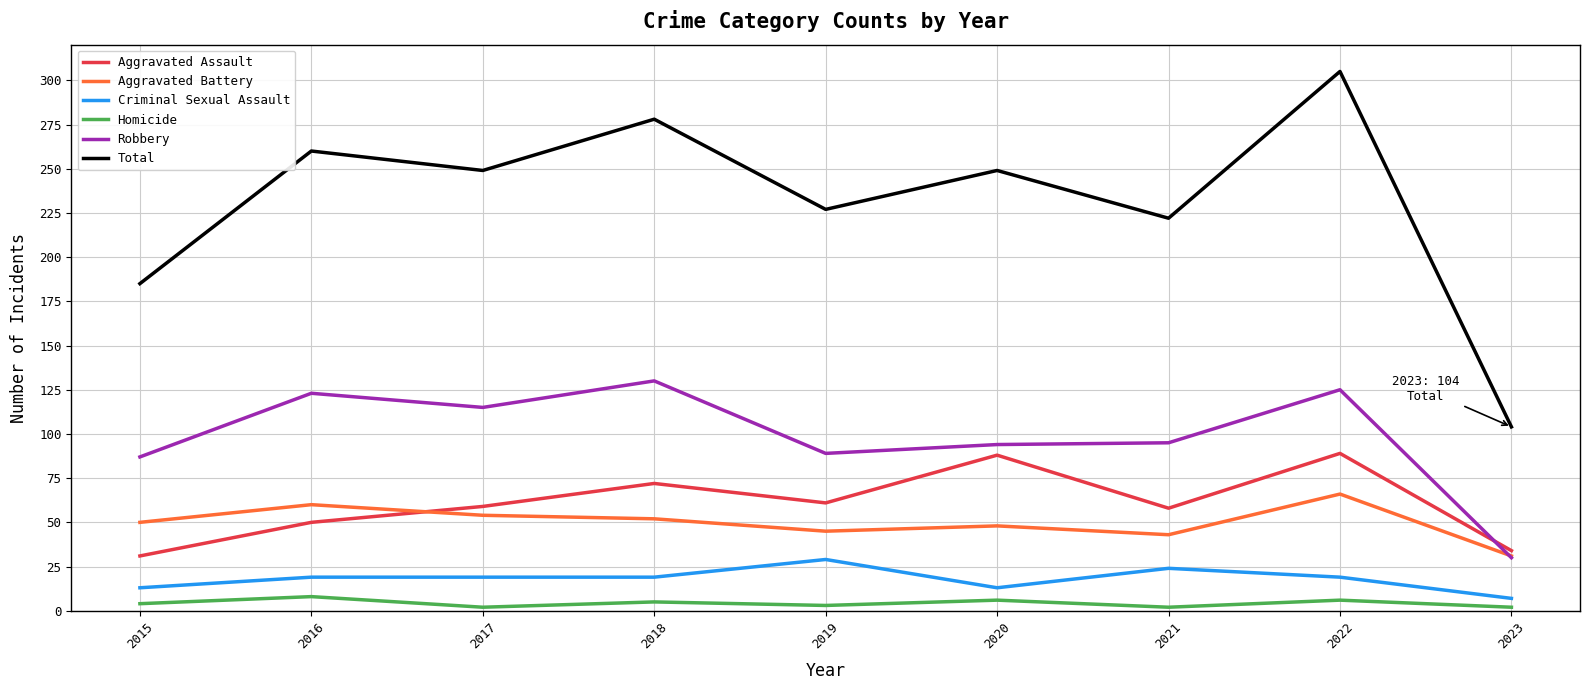

At which label is Robbery closest to 80?

2015